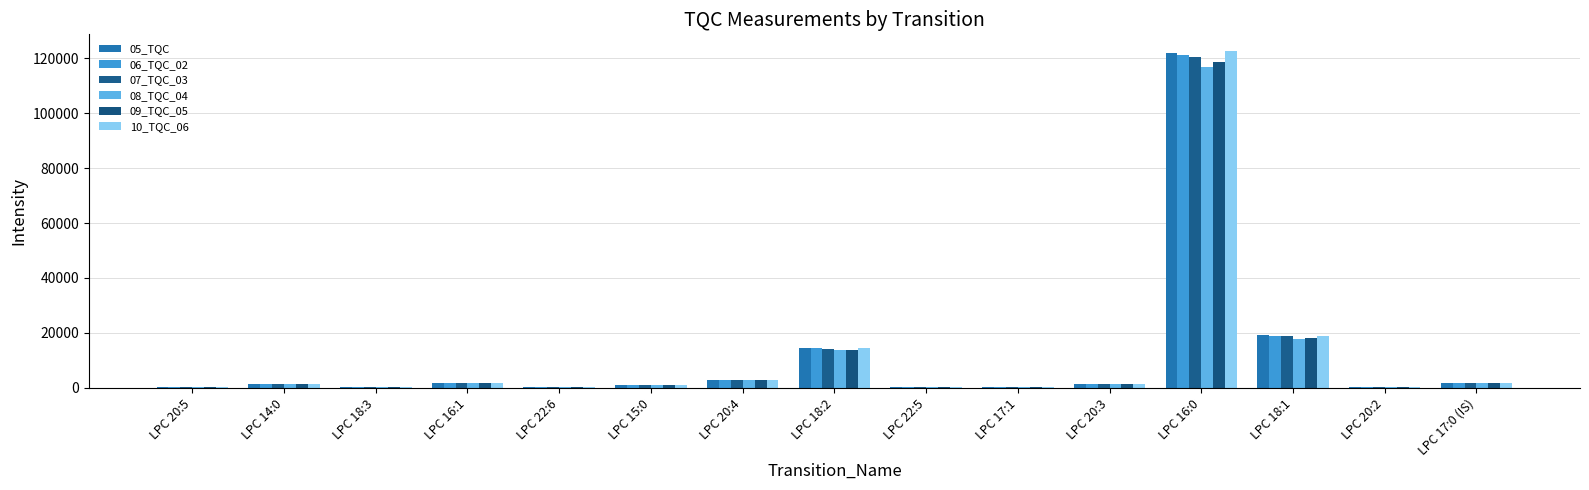

The 09_TQC_05 series shows 175580.1 at LPC 16:0. True or false?

False